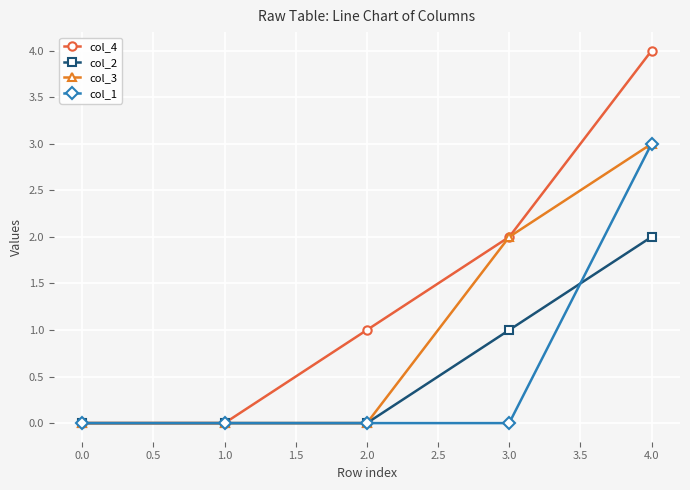

At which category does the chart reach its peak across all series?

4.0